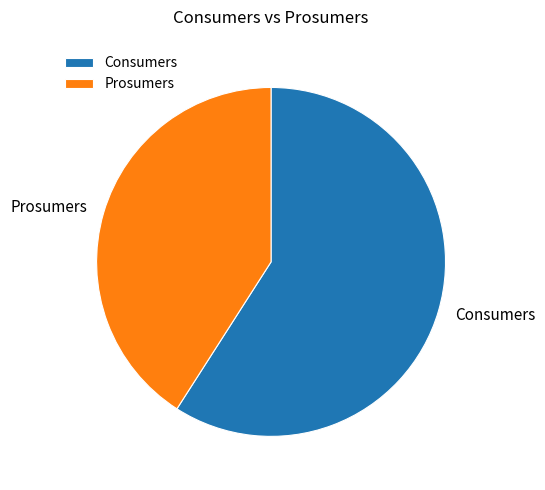

Does any single category account for the majority?

Yes